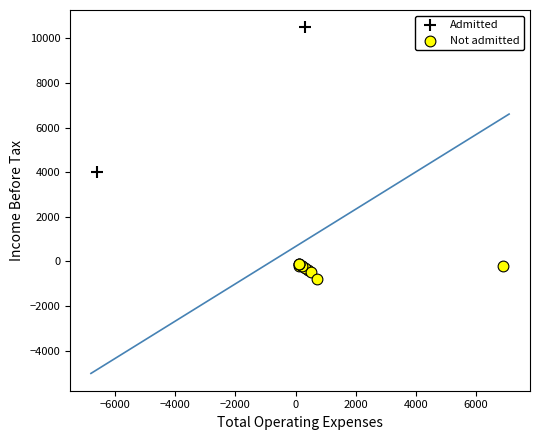

What are all the series names shown in the legend?

Admitted, Not admitted